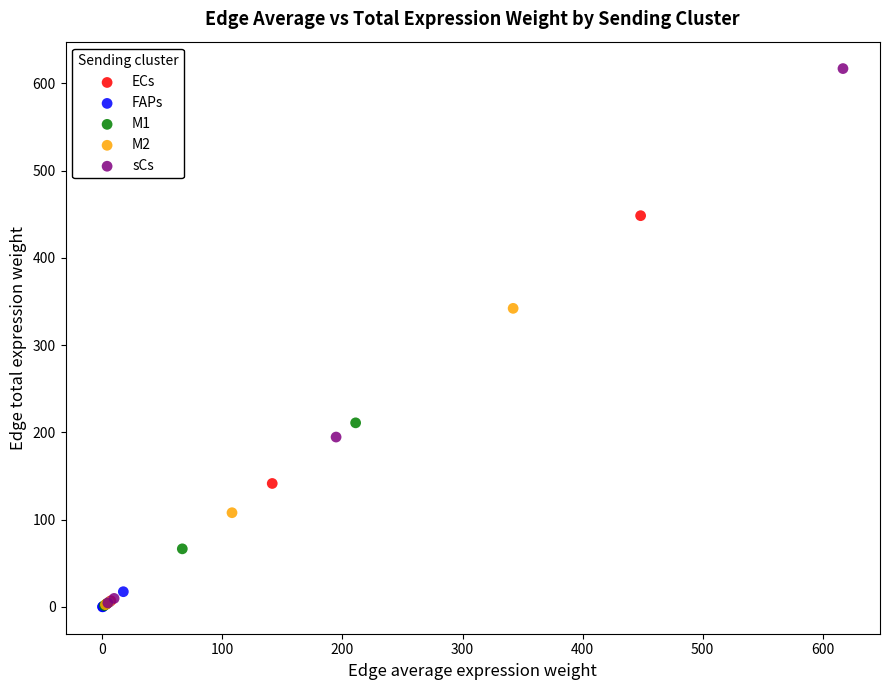

Which series has the largest Y range (max minus min)?

sCs